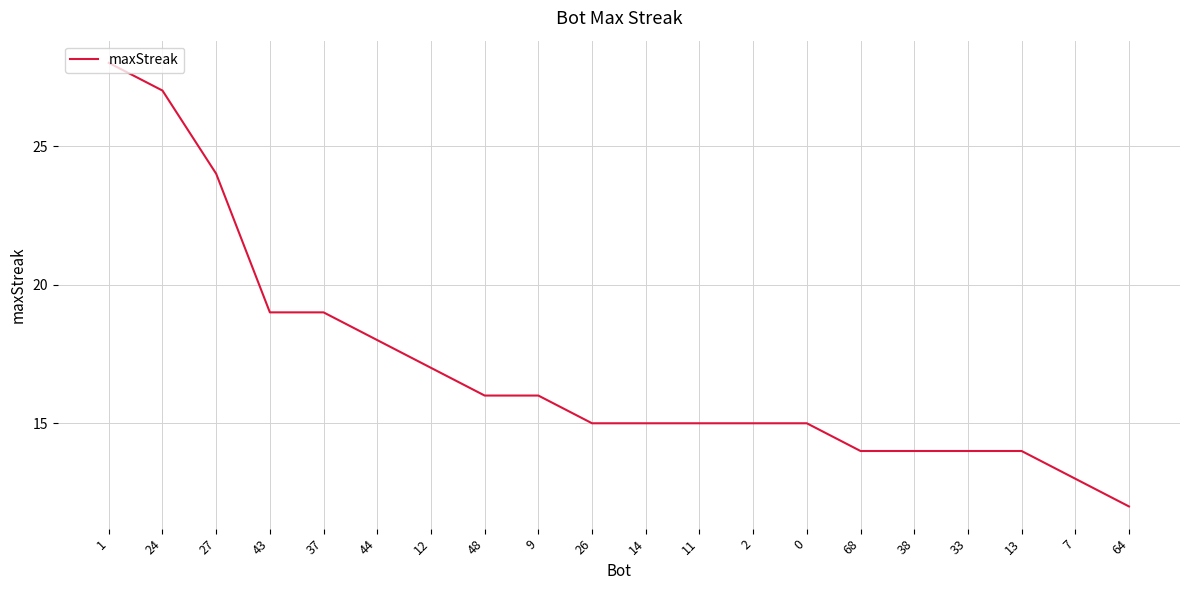

True or false: the data shows 23 at 11.

False